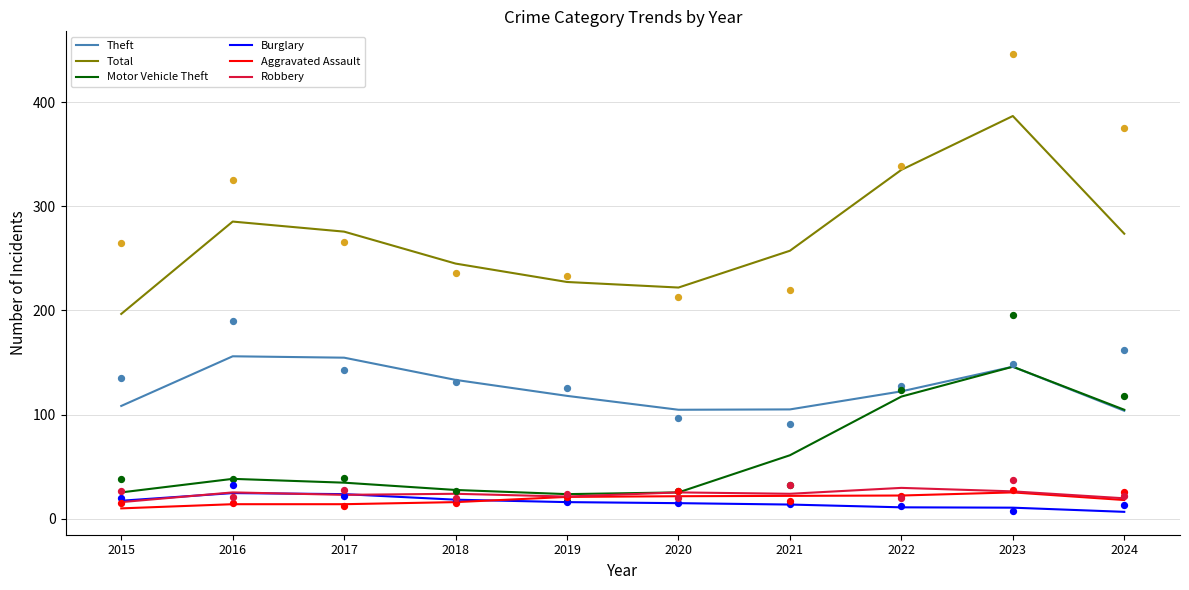

Which series has the widest spread of Y values?

Total